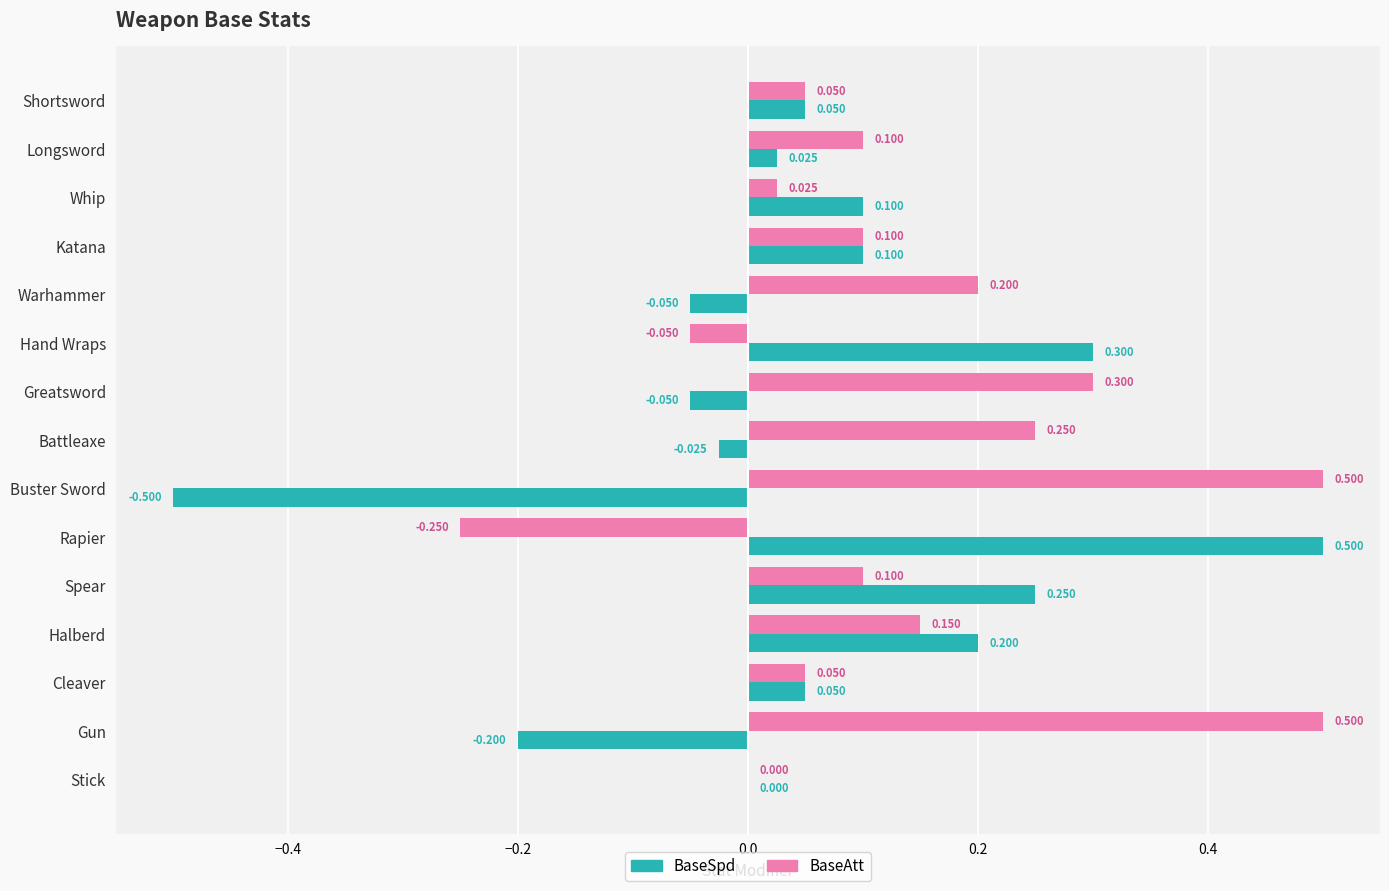

Between Katana and Rapier, which series saw the biggest shift?

BaseSpd